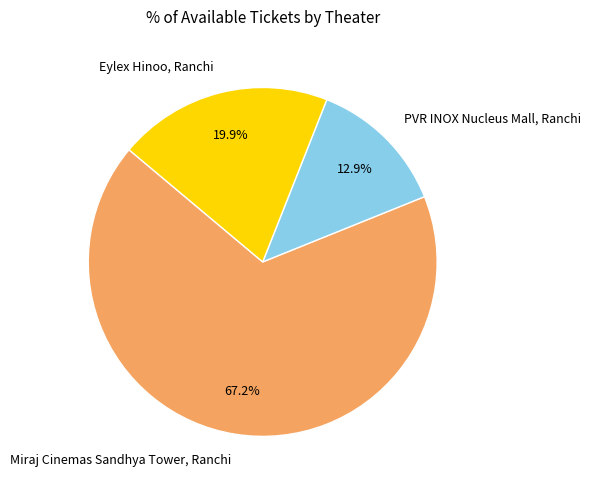

To the nearest percent, what is the average slice percentage?

33%